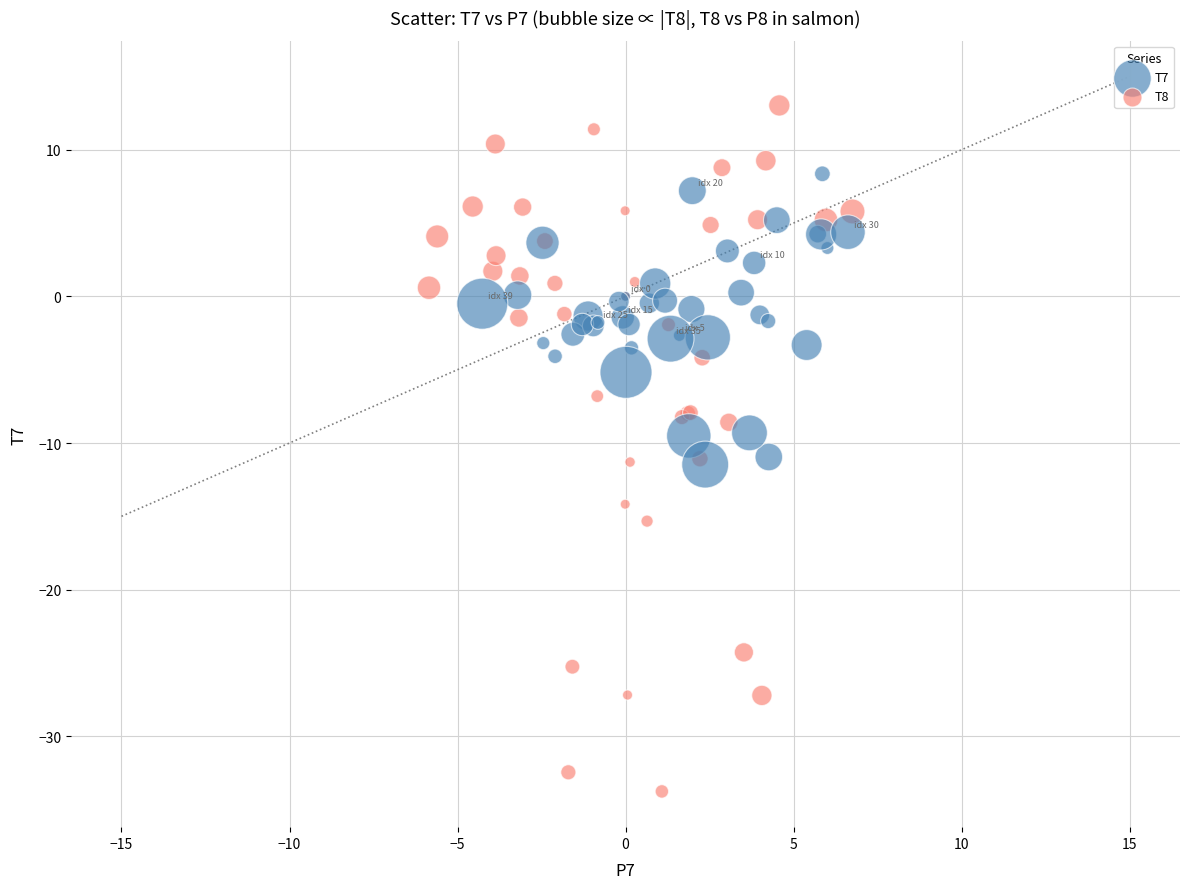

Which series has the widest spread of Y values?

T8